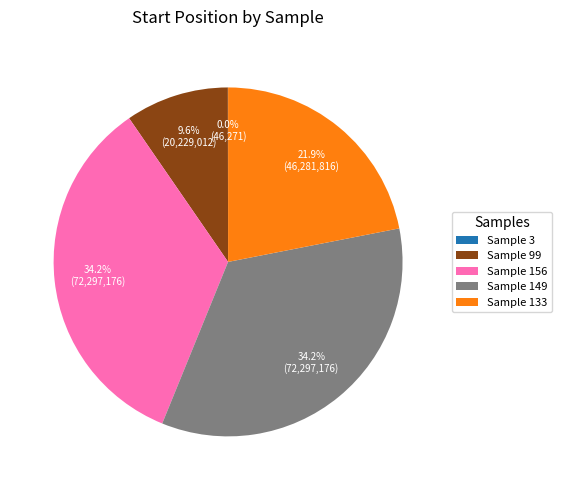

Which has a higher value, Sample 99 or Sample 133?

Sample 133